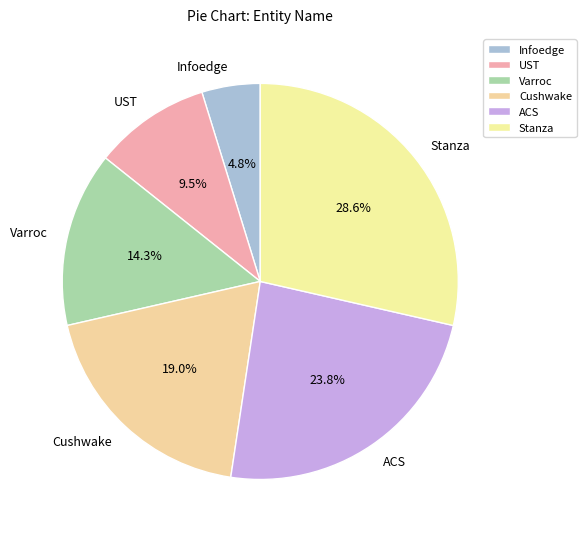

What is the largest slice in the pie chart?

Stanza